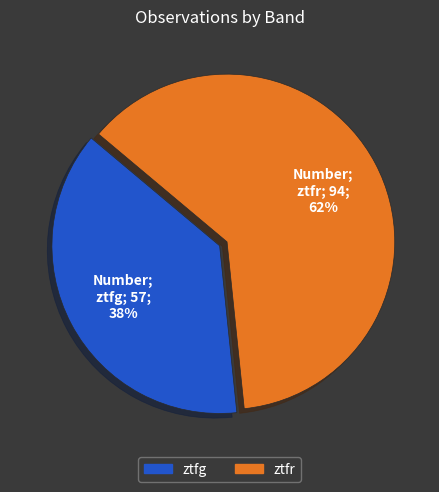

Do ztfr and ztfg together represent more than half of the pie?

Yes